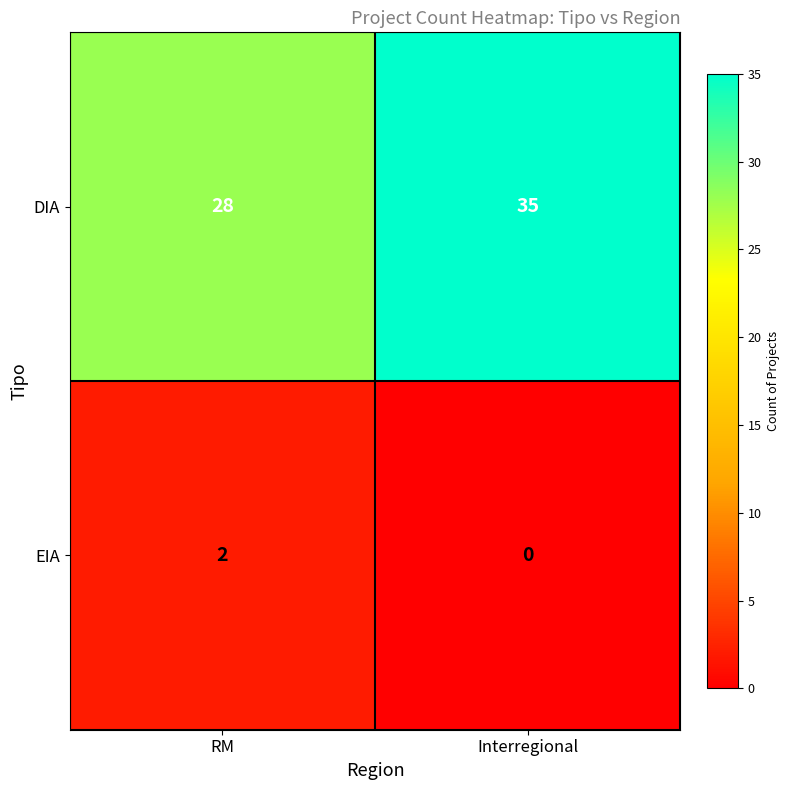

What value does the DIA series have at RM?

28